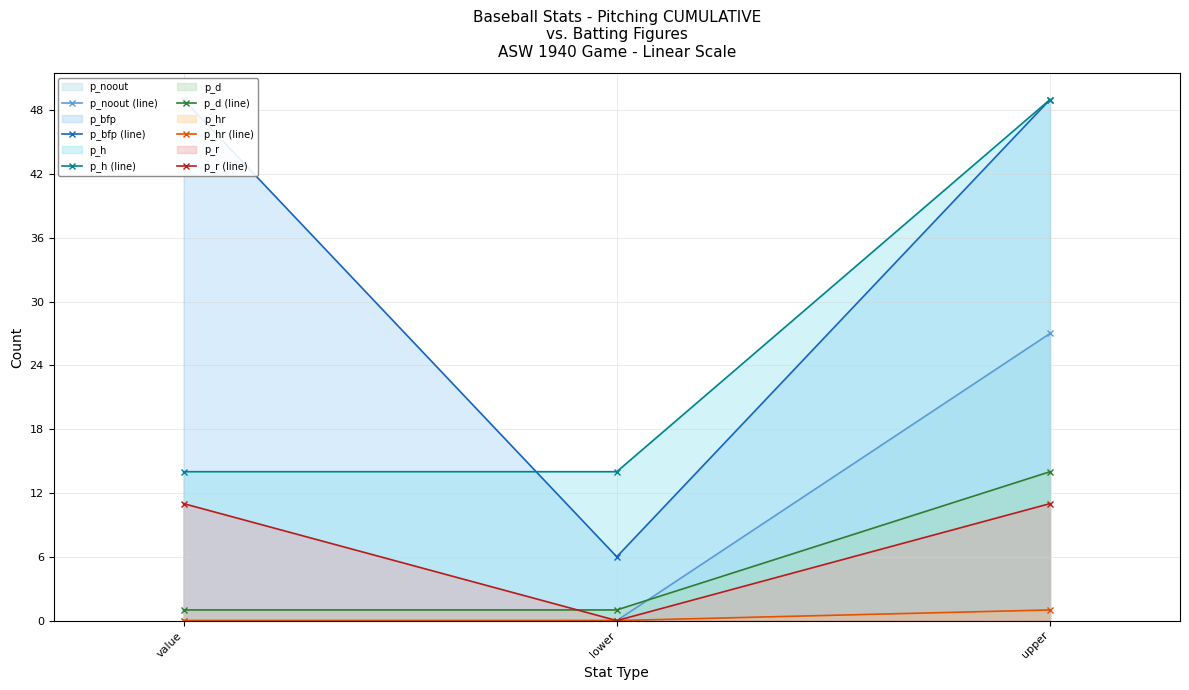

At which label is p_hr (line) closest to 0?

value